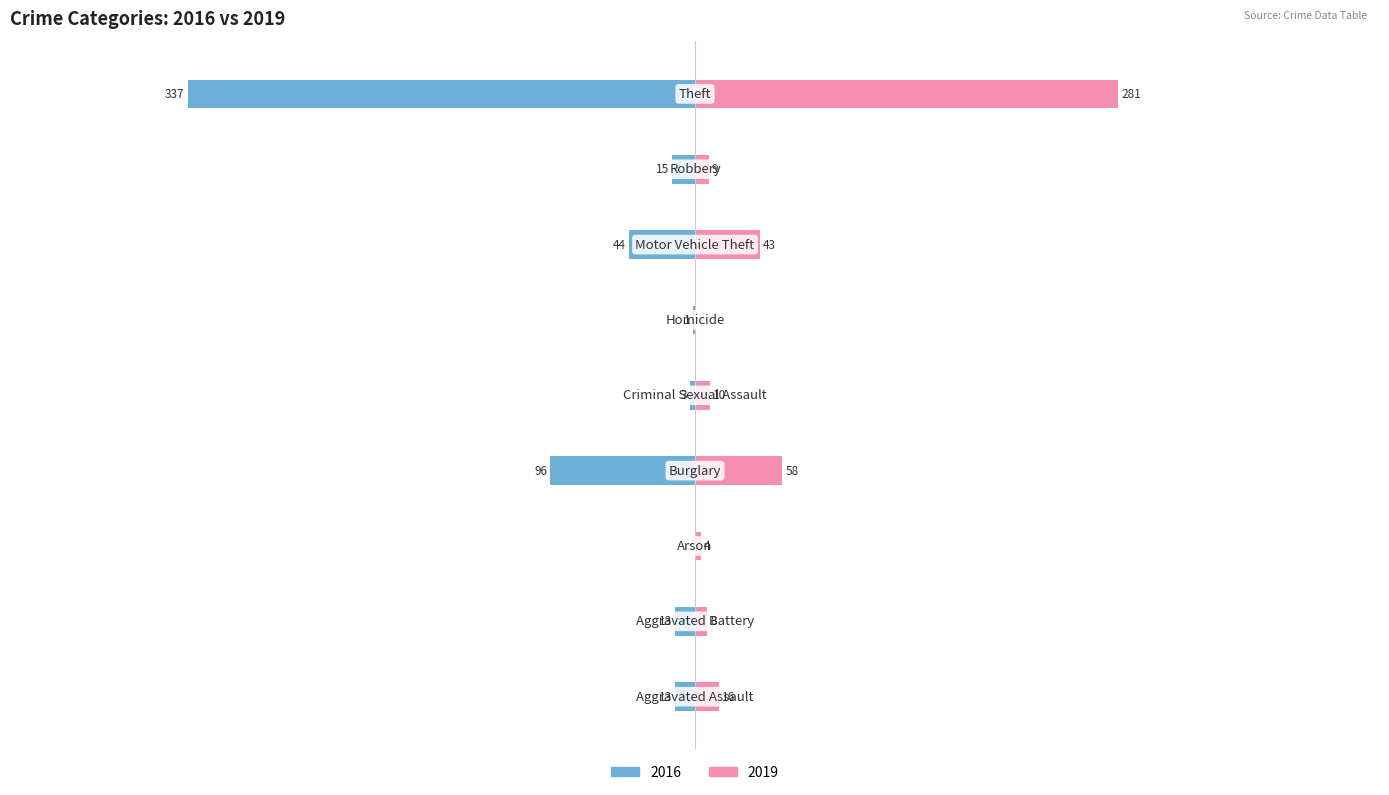

What position from the left is Motor Vehicle Theft?

7